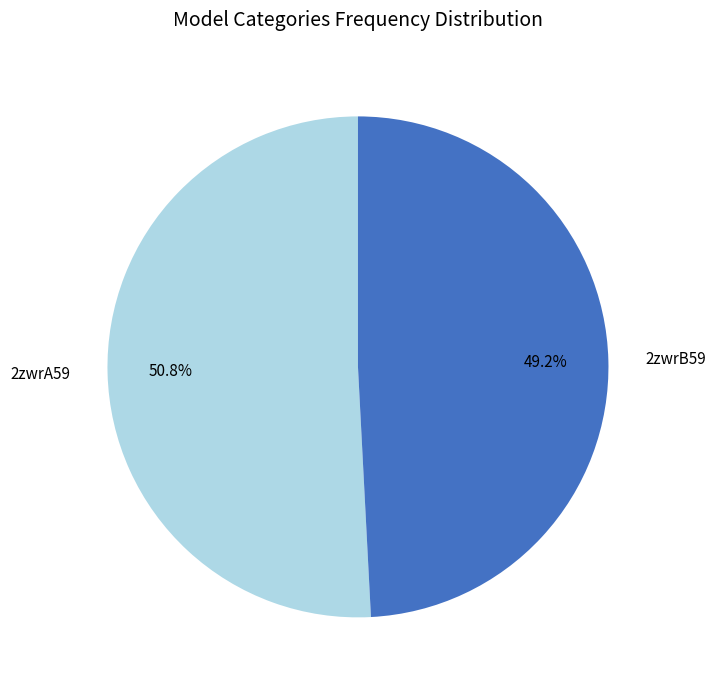

To the nearest percent, what is the difference between the 2zwrA59 and 2zwrB59 slice percentages?

2%